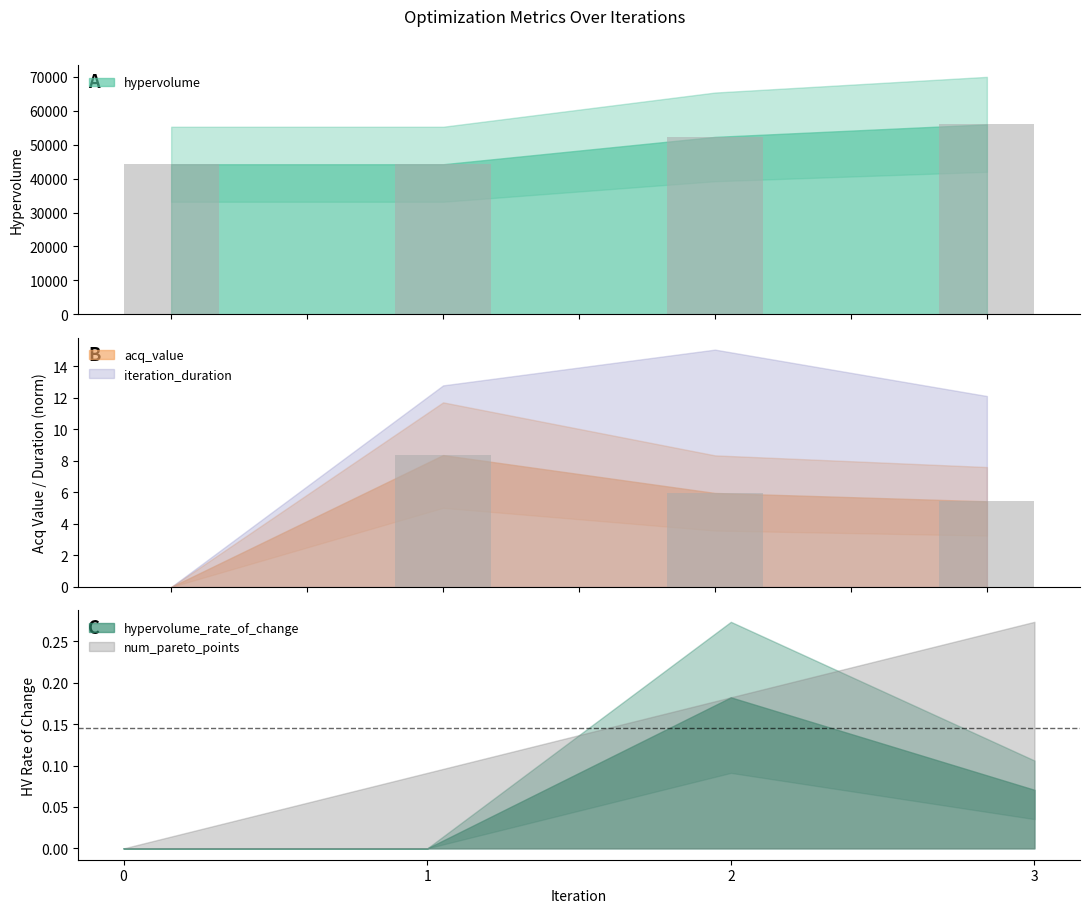

List the series in order of their peak value, lowest first.

hypervolume_rate_of_change, num_pareto_points, acq_value, iteration_duration, hypervolume